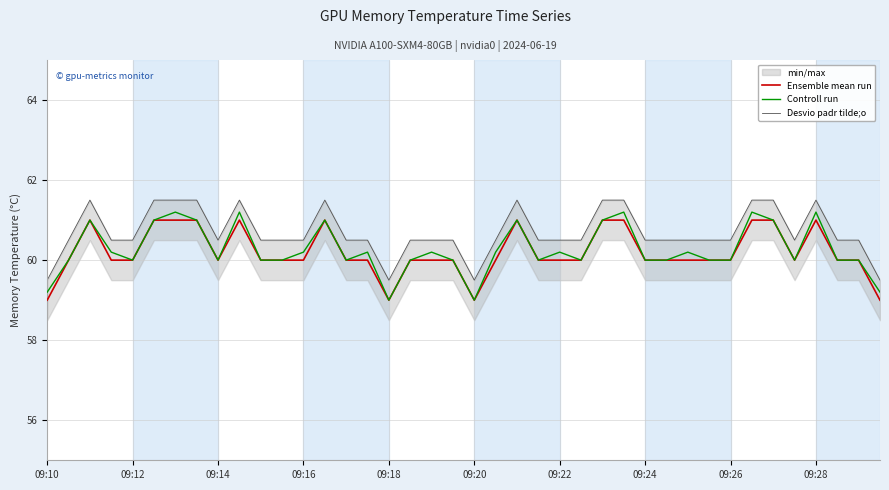

What is the maximum value for Controll run?

61.2